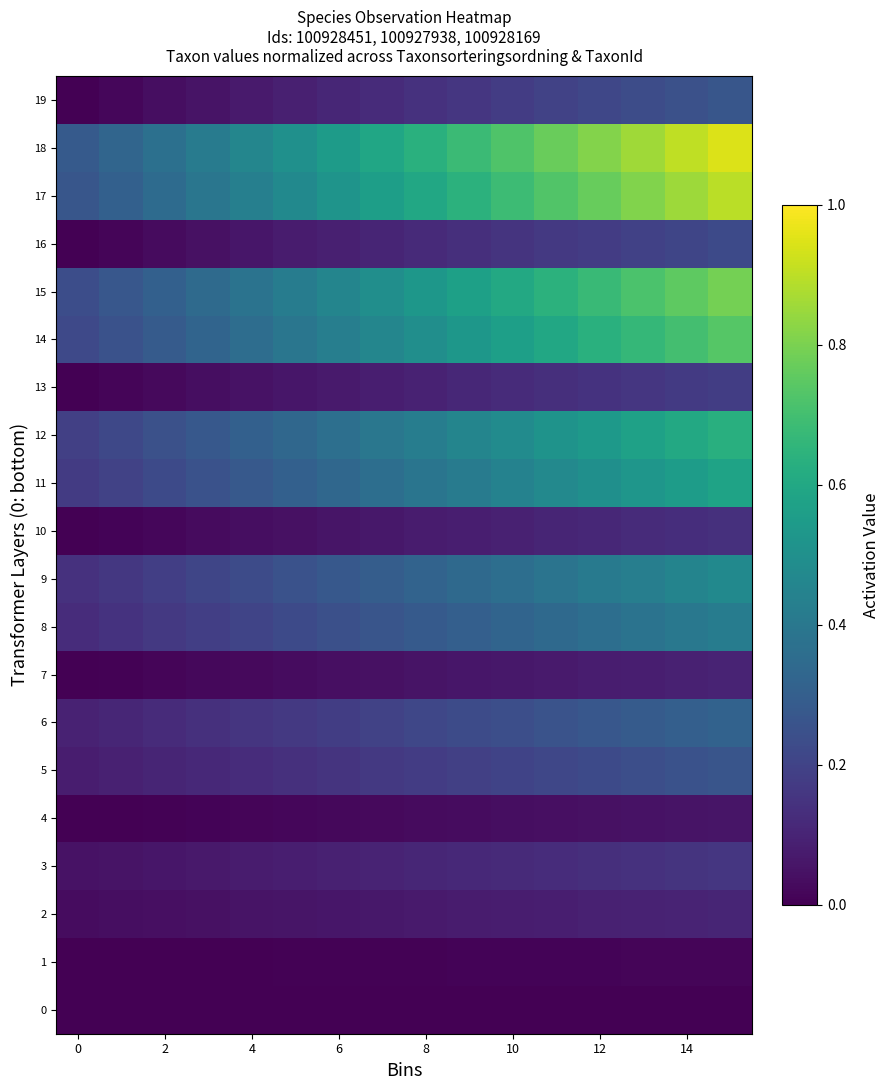

Rank the series by their maximum value, from highest to lowest.

18, 17, 15, 14, 12, 11, 9, 8, 6, 19, 5, 16, 13, 3, 10, 2, 7, 4, 1, 0